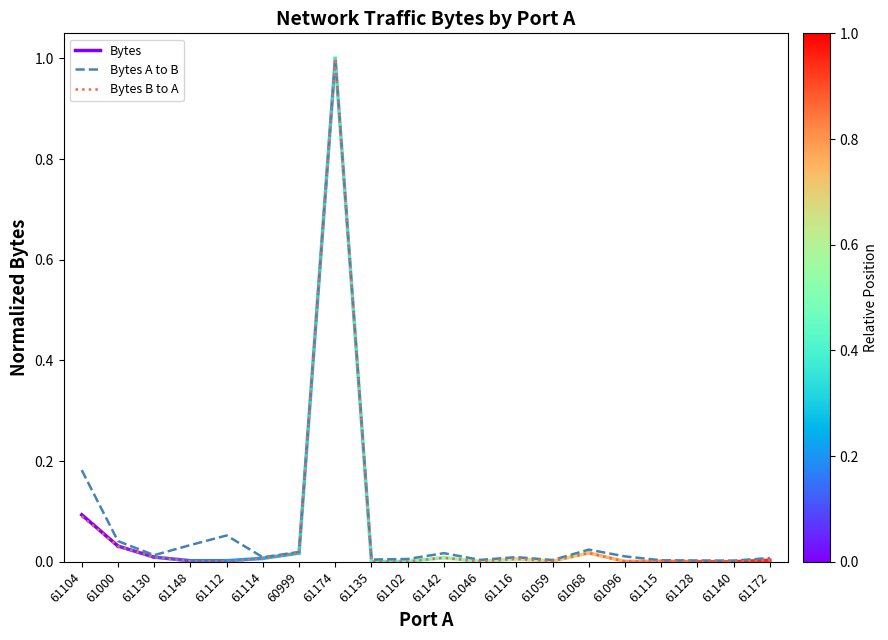

What is the average value of the Bytes A to B series?

0.1